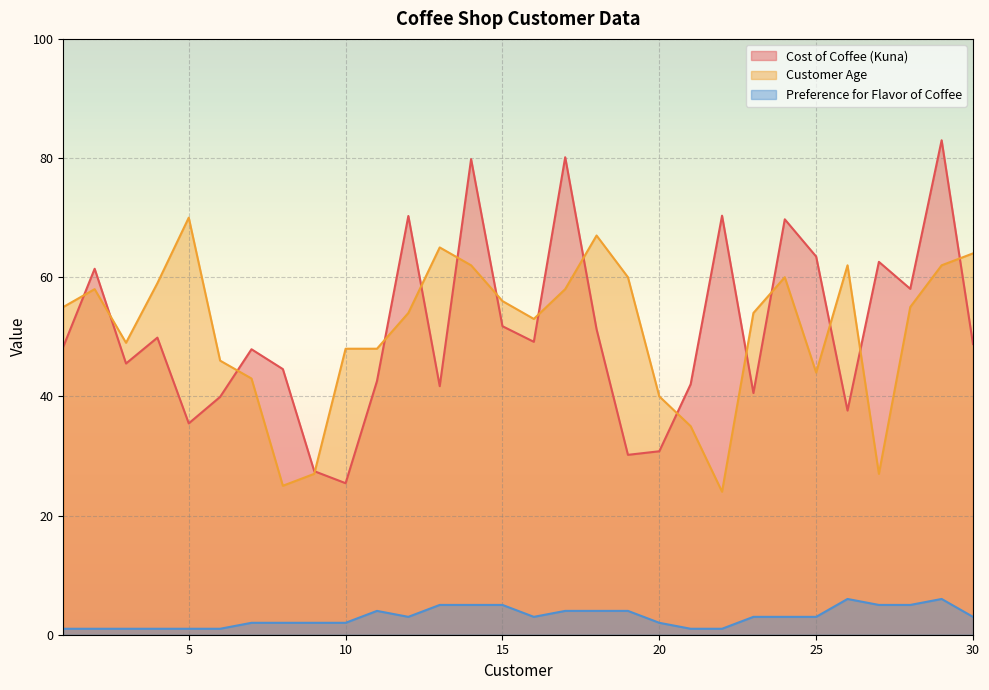

What is the maximum value for Preference for Flavor of Coffee?

6.0